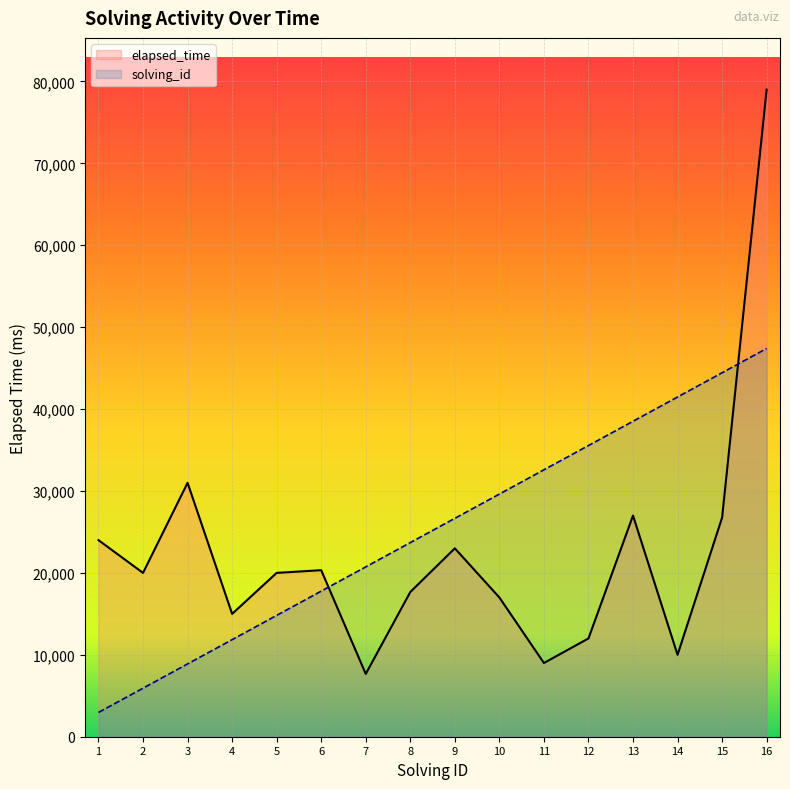

Rank the categories by solving_id value from highest to lowest.

16, 15, 14, 13, 12, 11, 10, 9, 8, 7, 6, 5, 4, 3, 2, 1